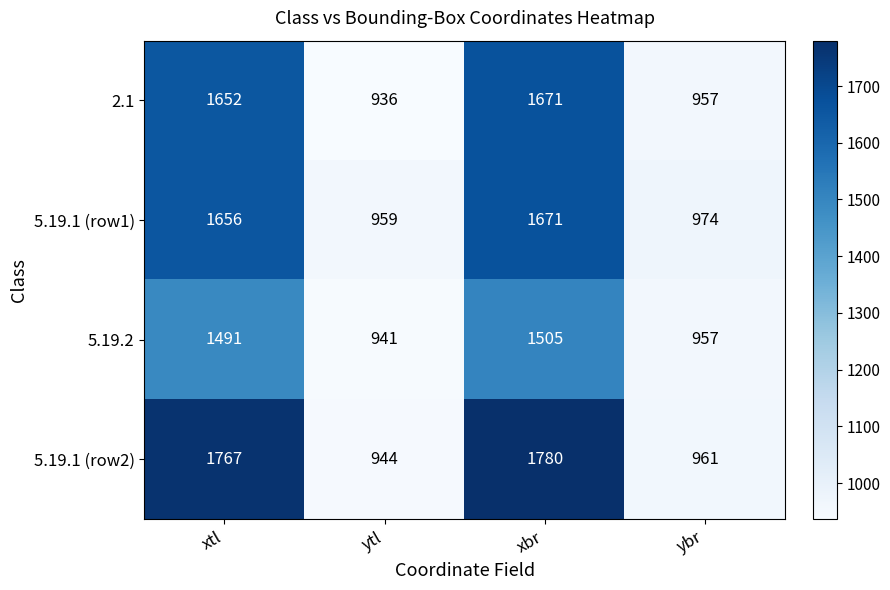

Between xtl and ybr, which series saw the biggest shift?

5.19.1 (row2)